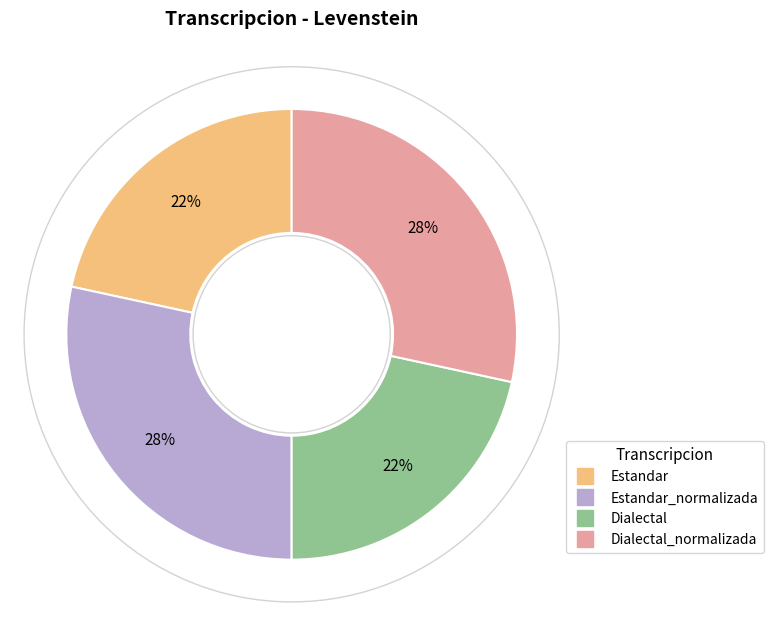

To the nearest percent, what is the average slice percentage?

25%